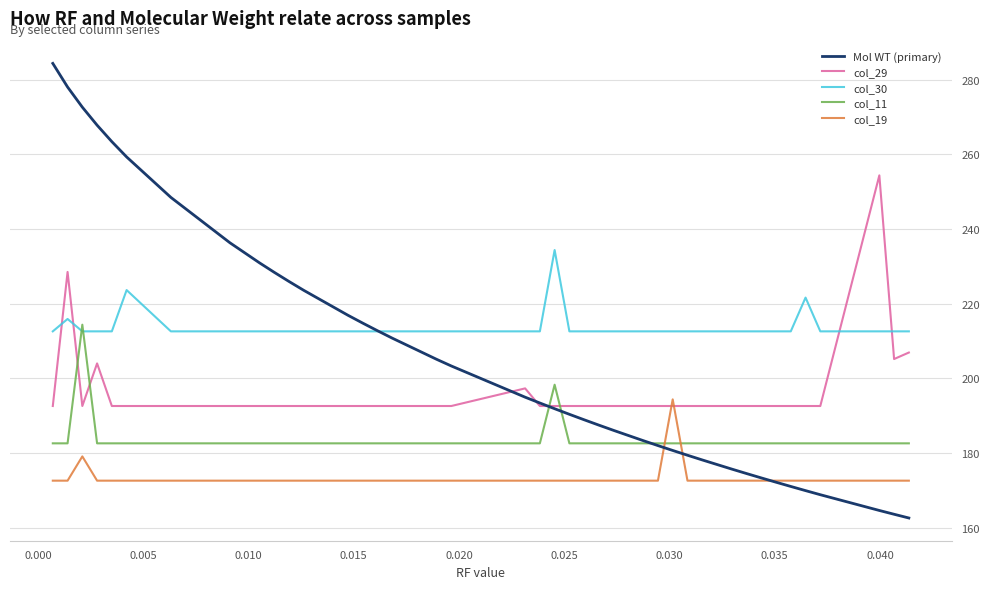

Rank the series by their average value, from highest to lowest.

col_30, Mol WT (primary), col_29, col_11, col_19